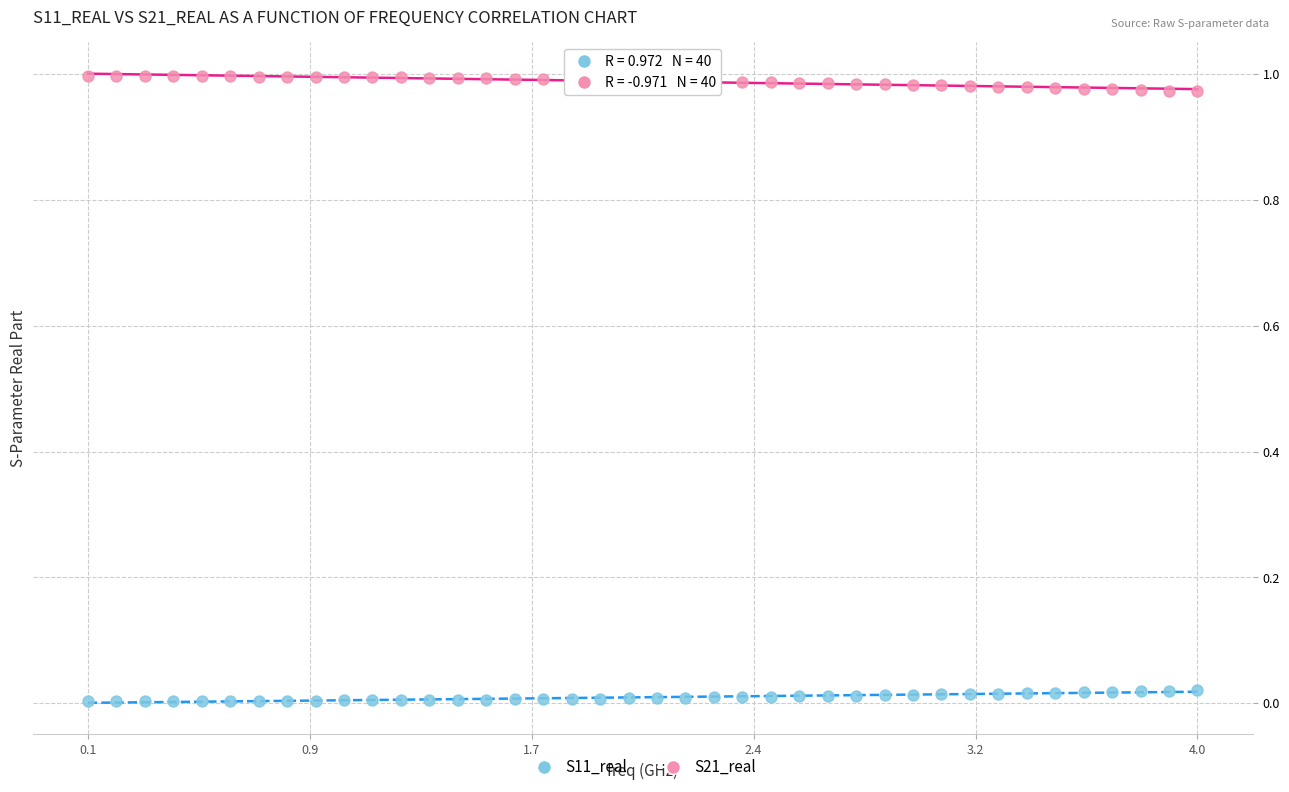

Which series contains the lowest Y value?

S11_real